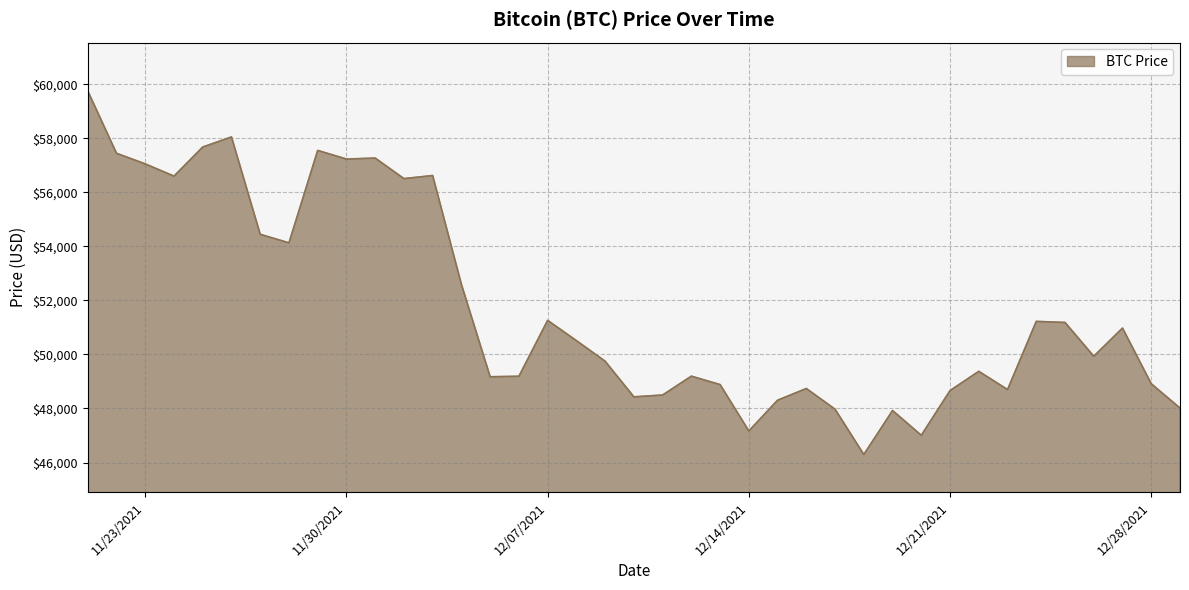

Reading right to left, what are all the values shown in this chart?

48015	48914	50974	49932	51182	51222	48699	49373	48662	47007	47922	46296	47971	48738	48305	47167	48883	49195	48497	48429	49748	50510	51259	49191	49173	52591	56619	56505	57265	57229	57548	54128	54444	58047	57674	56597	57049	57443	59749	59441